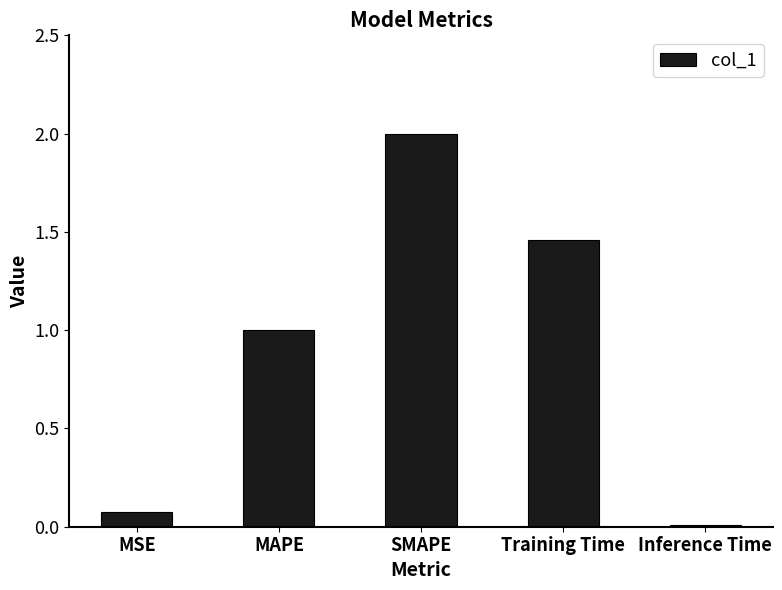

What is the difference between the maximum and minimum values?

2.0